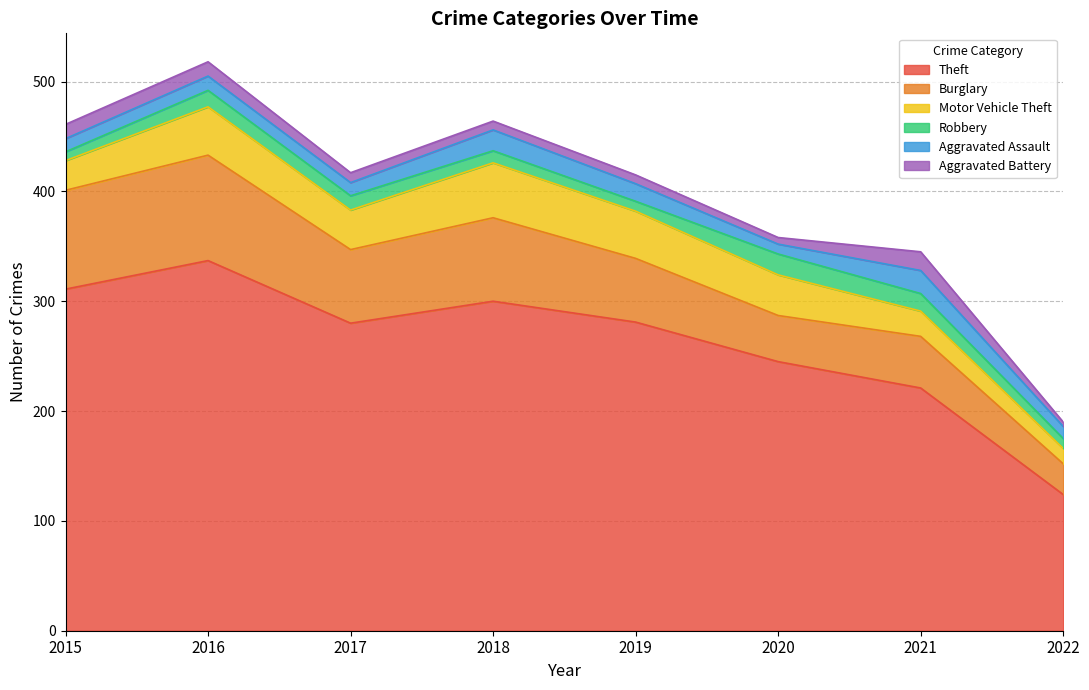

After their last crossing, which series has the higher values: Aggravated Assault or Robbery?

Aggravated Assault